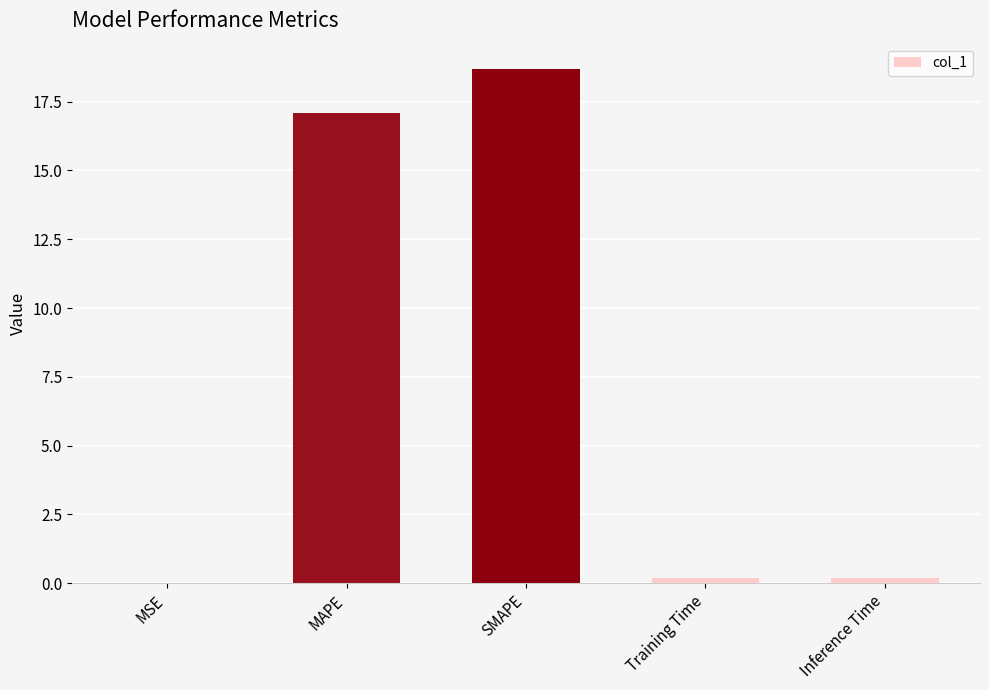

Which label corresponds to the largest value in the chart?

SMAPE